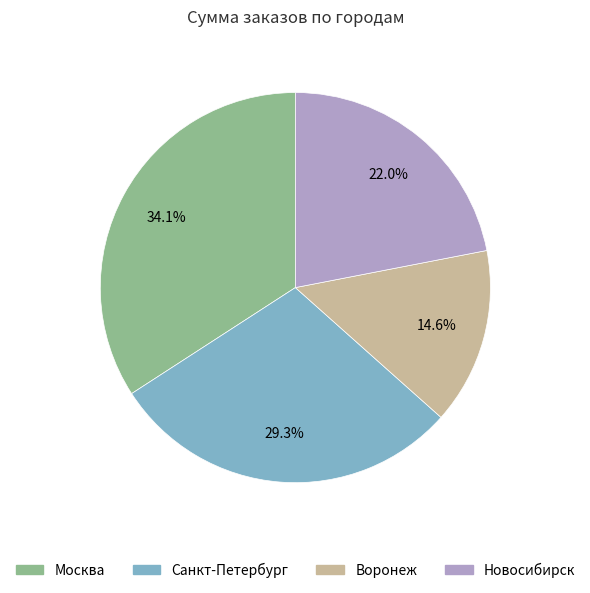

To the nearest percent, what is the difference between the Воронеж and Санкт-Петербург slice percentages?

15%